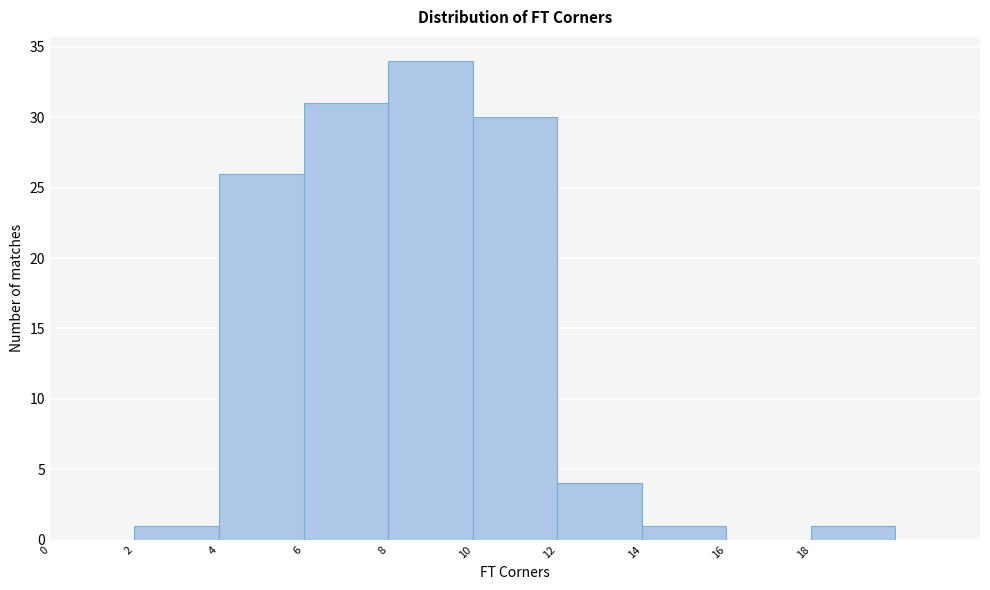

Reading left to right, transcribe this chart: for each bar, give the range it covers on the x-axis and its height. The values are not printed on the chart, so give them approximately, as read against the axis.

0 to 2: 0
2 to 4: 1
4 to 6: 26
6 to 8: 31
8 to 10: 34
10 to 12: 30
12 to 14: 4
14 to 16: 1
16 to 18: 0
18 to 20: 1